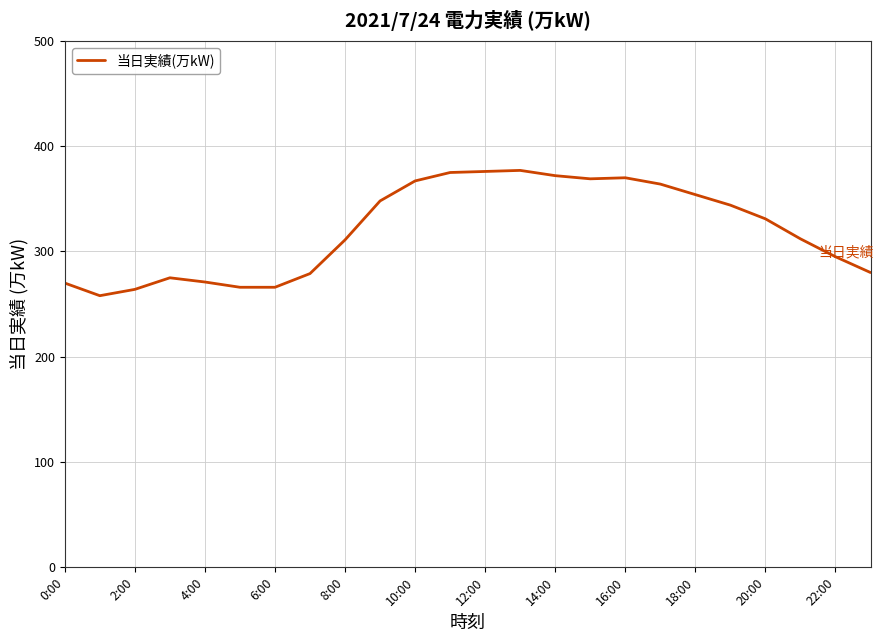

What is the minimum value shown in the chart?

258